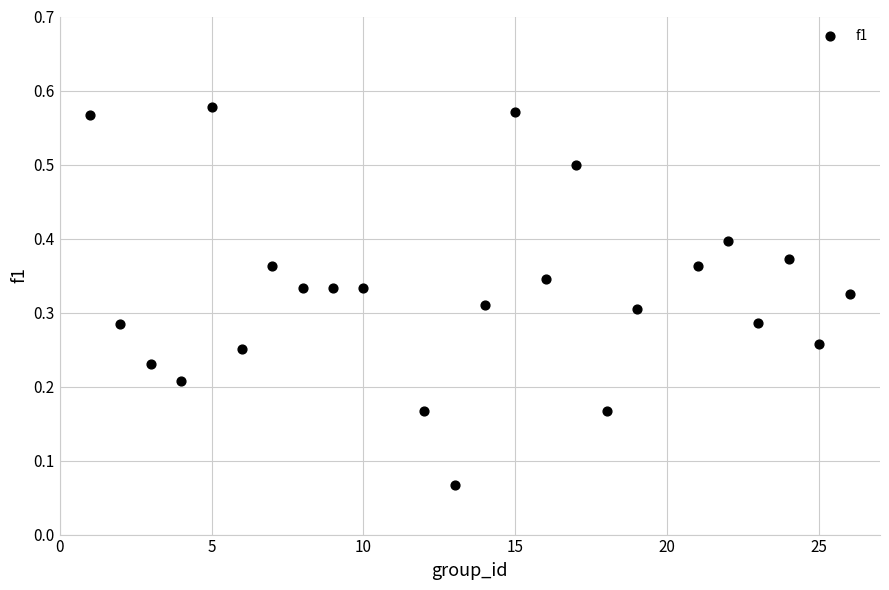

What is the range of X values (max minus min)?

25.0